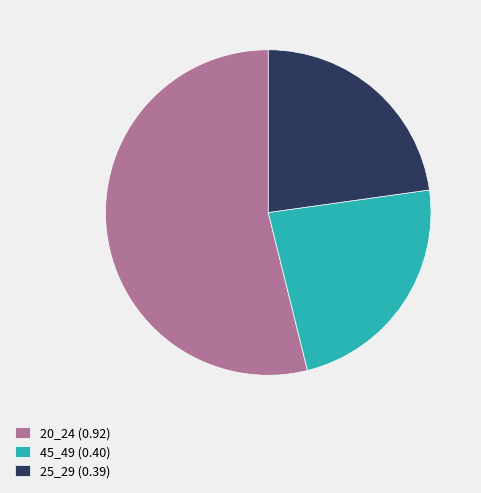

How many slices are in this pie chart?

3